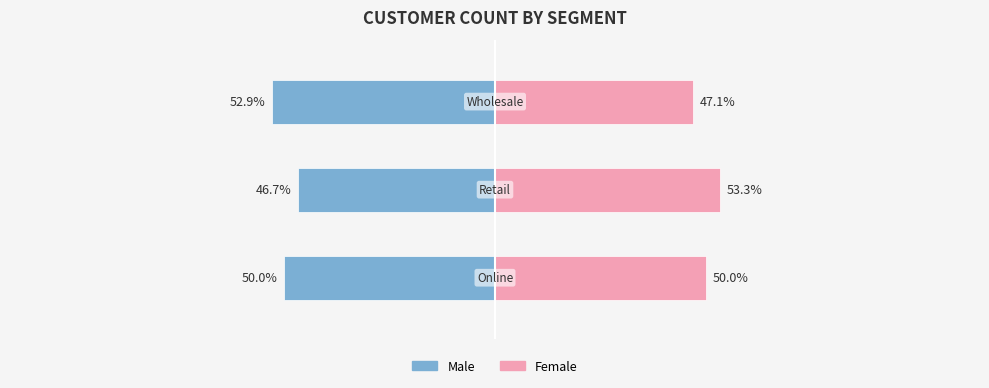

Between Wholesale and Retail, which is larger?

Wholesale